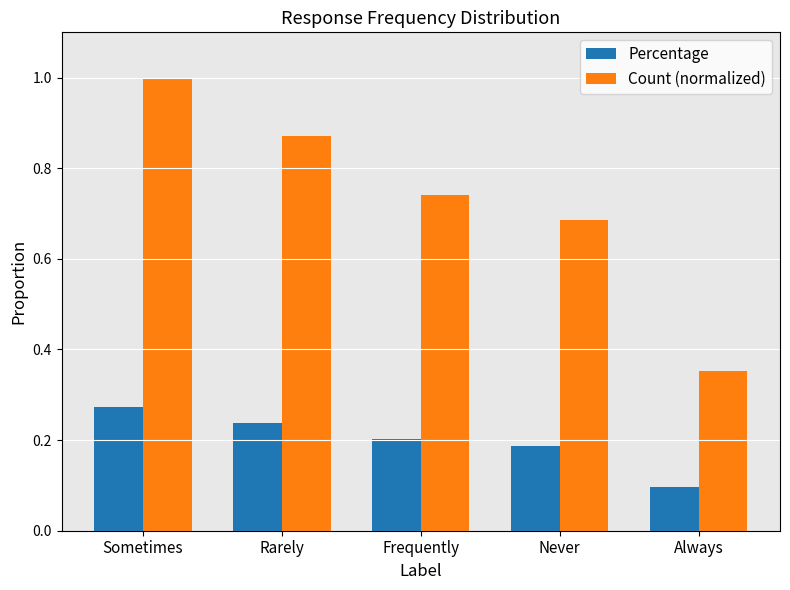

Are the bars horizontal?

No